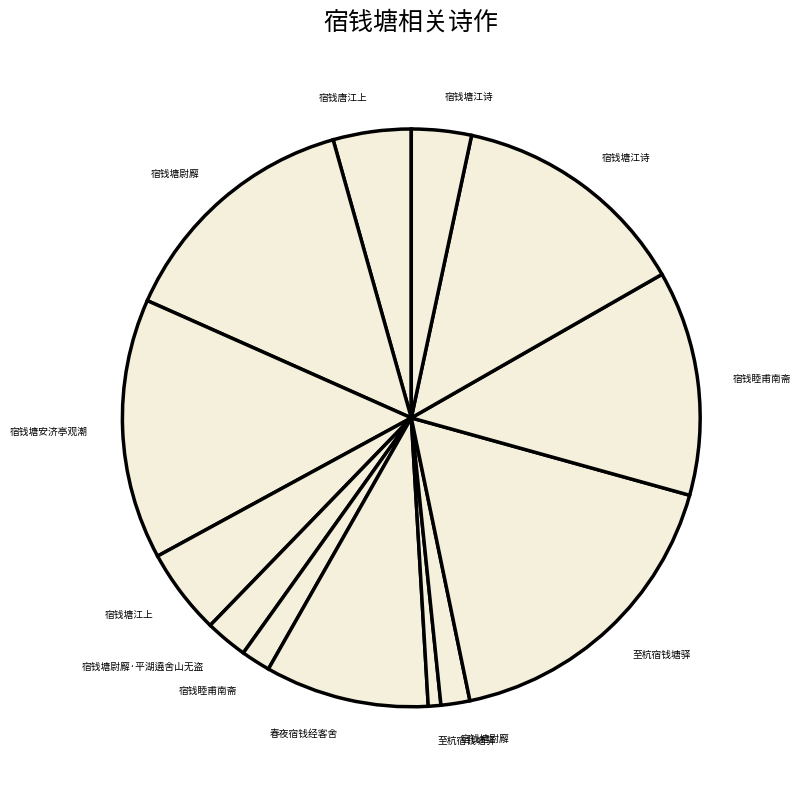

Count the number of slices in the pie.

13